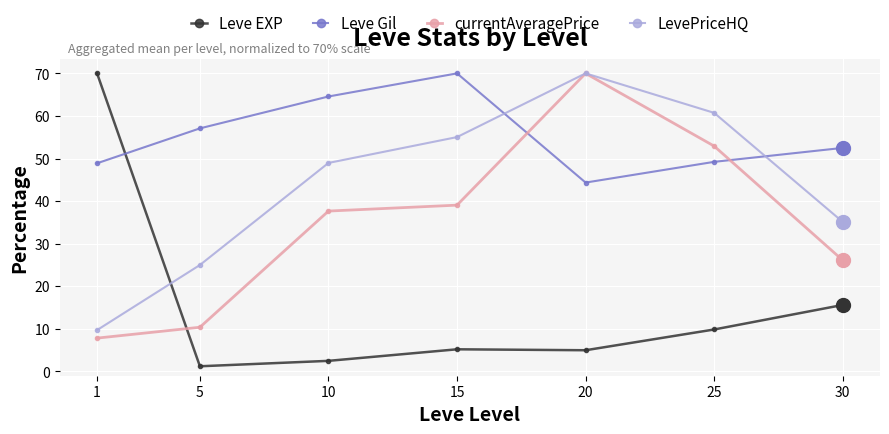

Is it true that currentAveragePrice equals 13.7 at 10?

False